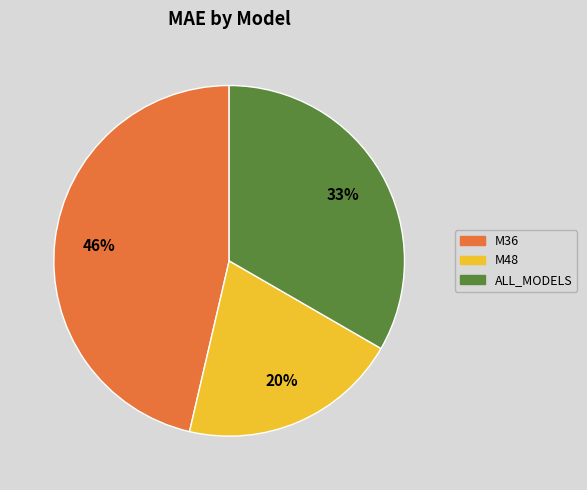

What percentage is the ALL_MODELS slice, to the nearest percent?

33%